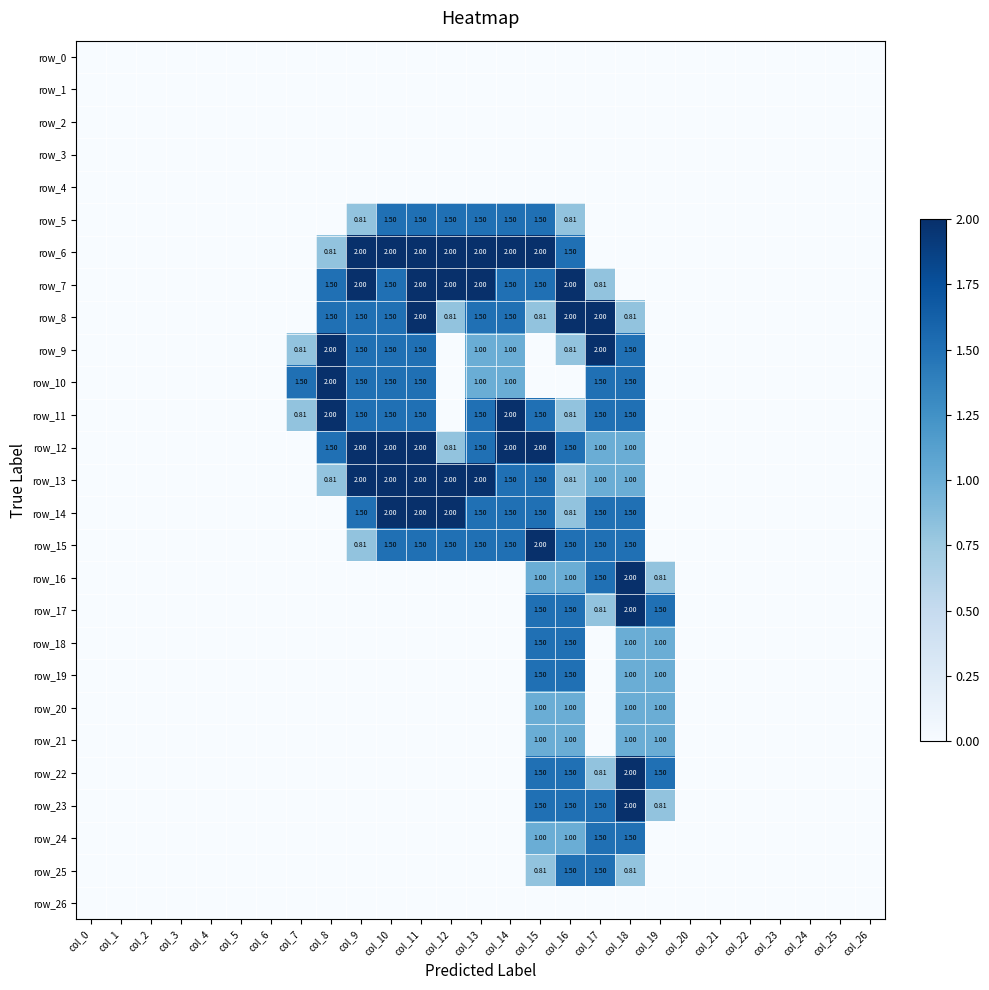

The value of row_9 at col_24 is 0.0. True or false?

True